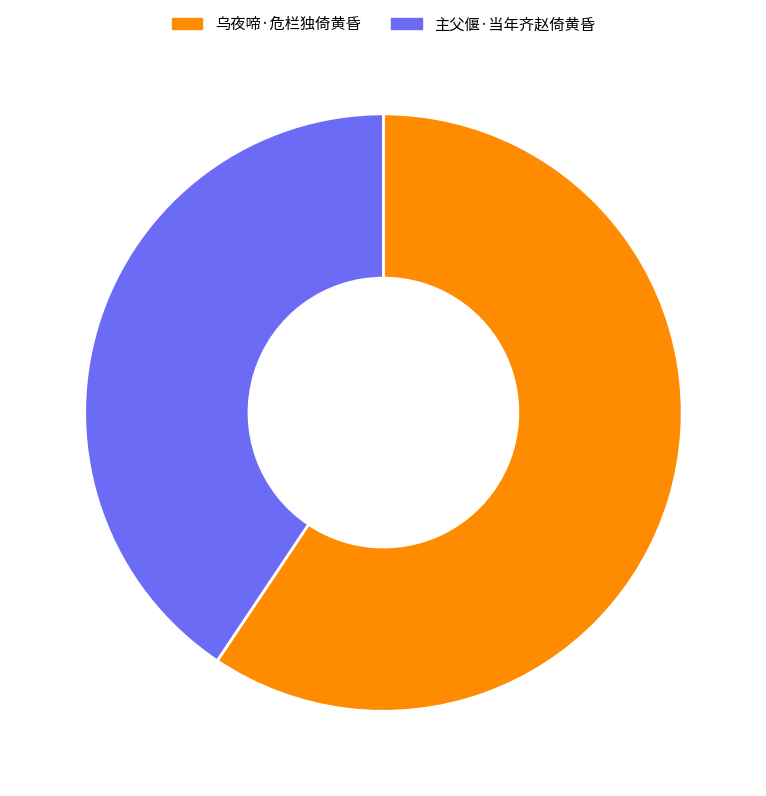

Between 乌夜啼·危栏独倚黄昏 and 主父偃·当年齐赵倚黄昏, which is larger?

乌夜啼·危栏独倚黄昏